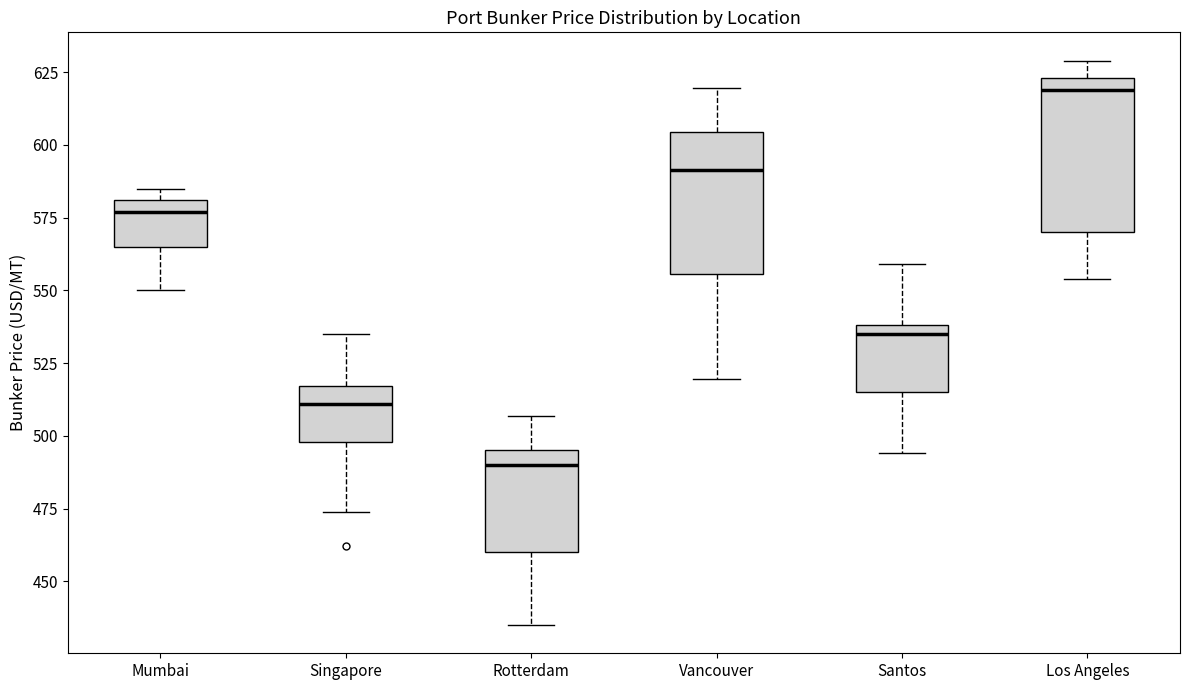

Where is the upper edge of the box for Los Angeles on the y-axis? The values are not printed on the chart, so give them approximately, as read against the axis.

625